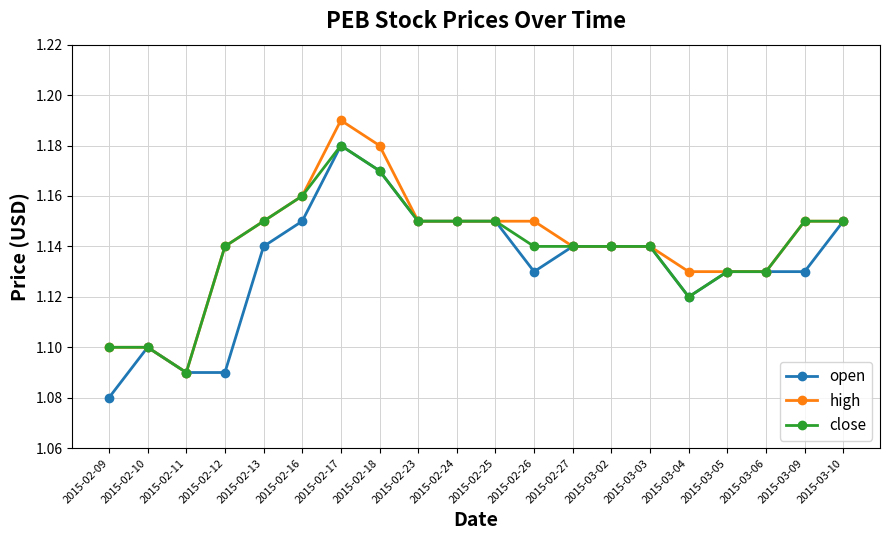

Is this an area chart (filled region under the line)?

No